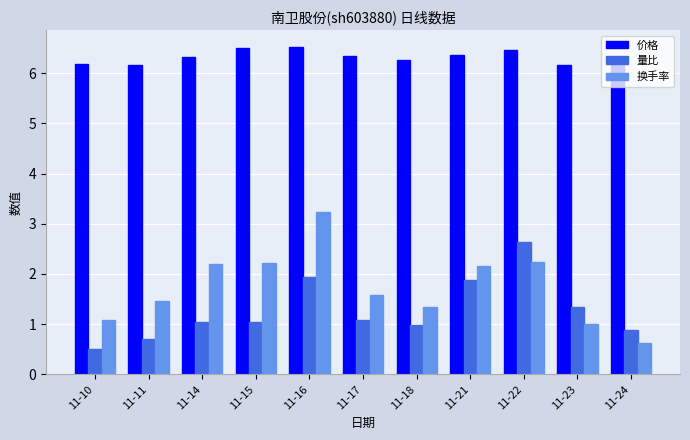

How many distinct data groups are displayed?

3